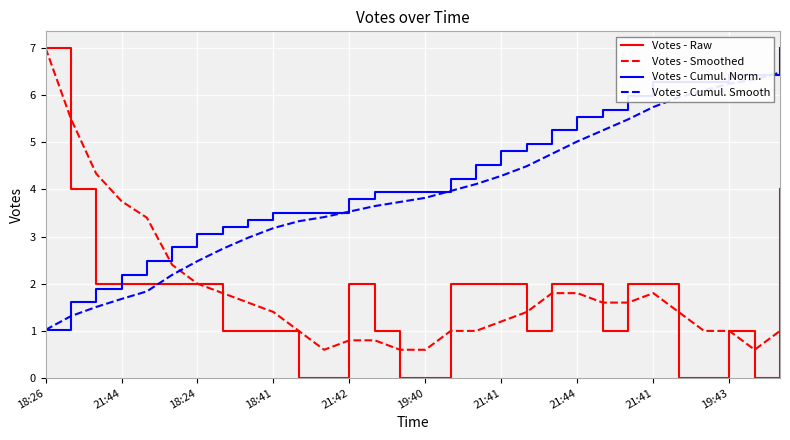

Which series has the largest total across all categories?

Votes - Cumul. Norm.